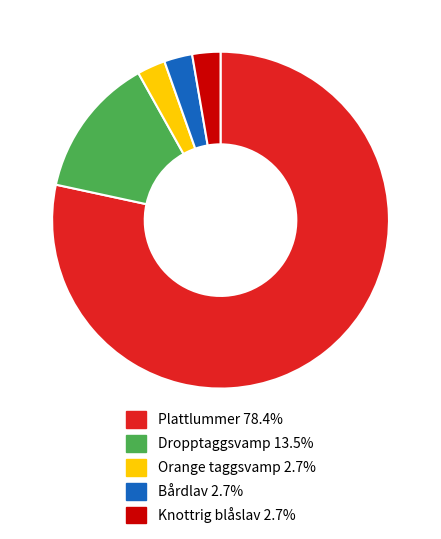

Which has a higher value, Dropptaggsvamp or Plattlummer?

Plattlummer